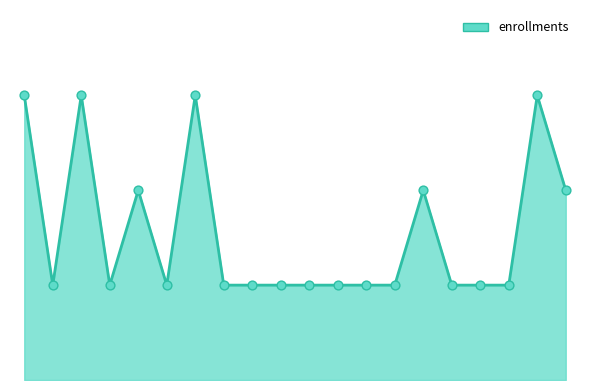

Is this an area chart (filled region under the line)?

Yes